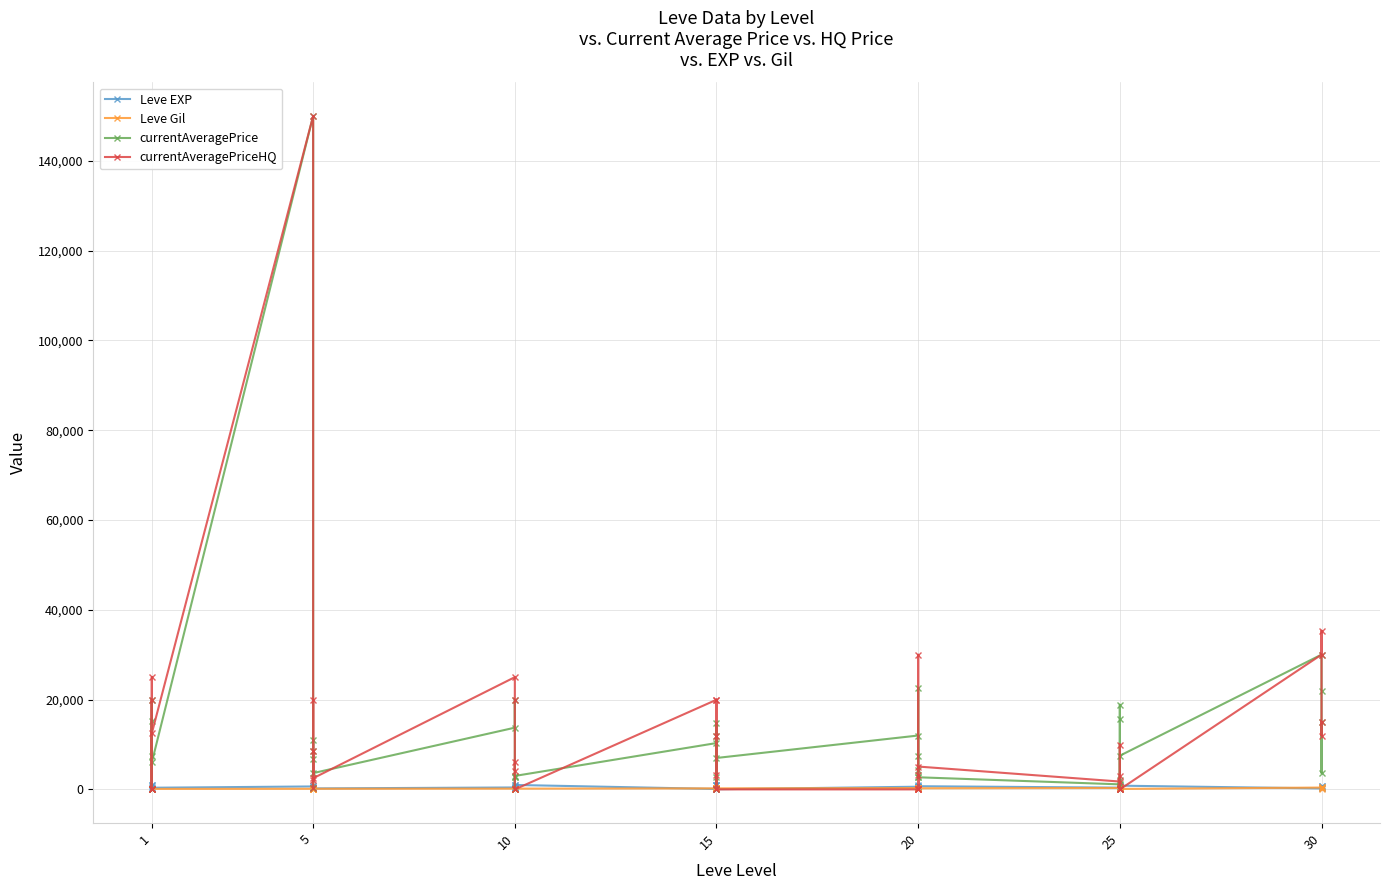

Reading right to left, extract all data points from this chart.

Leve EXP: 730.0	740.0	230.0	220.0	830.0	630.0	820.0	490.0	460.0	390.0	710.0	970.0	600.0	600.0	440.0	600.0	40.0	980.0	920.0	110.0	910.0	100.0	990.0	430.0	990.0	230.0	330.0	430.0	220.0	220.0	410.0	220.0	840.0	660.0	370.0	900.0	160.0	160.0	900.0	630.0
Leve Gil: 438.0	136.0	460.0	410.0	107.0	562.0	336.0	172.0	290.0	317.0	248.0	108.0	295.0	232.0	107.0	295.0	230.0	343.0	230.0	295.0	174.0	226.0	170.0	172.0	170.0	170.0	170.0	172.0	140.0	170.0	140.0	140.0	224.0	140.0	112.0	112.0	113.0	113.0	112.0	112.0
currentAveragePrice: 15010.7	3675.8	22020.0	30020.0	7504.5	0.0	2000.0	15673.7	18853.5	1125.0	2699.0	4425.0	22507.0	7504.5	2816.3	12000.0	7000.0	14683.3	12000.0	2816.3	0.0	10324.7	3000.0	0.0	2659.5	2796.9	20004.5	13750.0	3629.0	8500.0	11003.0	6806.7	245.7	150000.0	6017.0	0.0	15254.5	7504.5	20004.5	0.0
currentAveragePriceHQ: 15000.0	12000.0	35333.3	30020.0	0.0	0.0	3000.0	0.0	10000.0	1750.0	5089.7	0.0	29998.0	0.0	3117.1	0.0	0.0	20000.0	12000.0	3117.1	0.0	19969.0	0.0	0.0	6000.0	4143.5	20005.0	25000.0	2491.7	20000.0	2000.0	8500.0	240.0	150000.0	12499.0	0.0	25000.0	0.0	20005.0	0.0